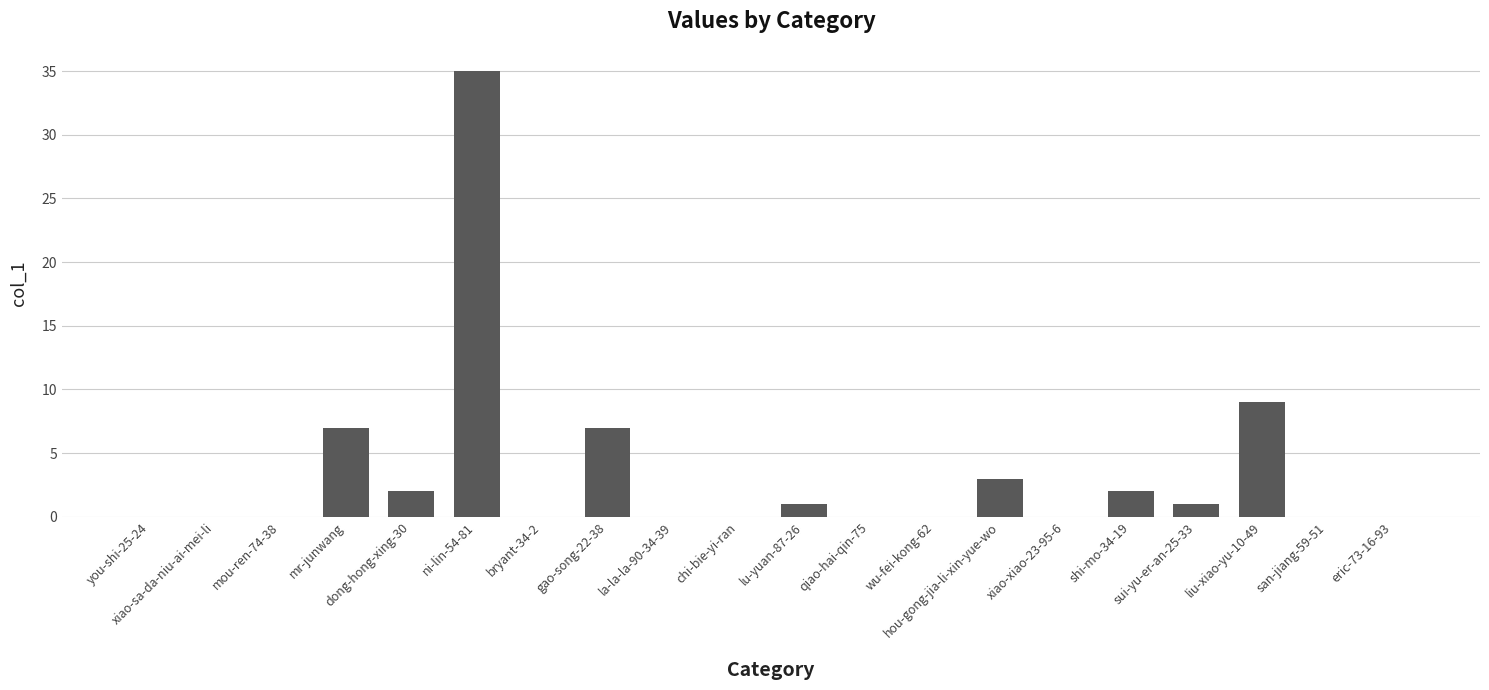

What is the sum of the values at wu-fei-kong-62 and dong-hong-xing-30?

2